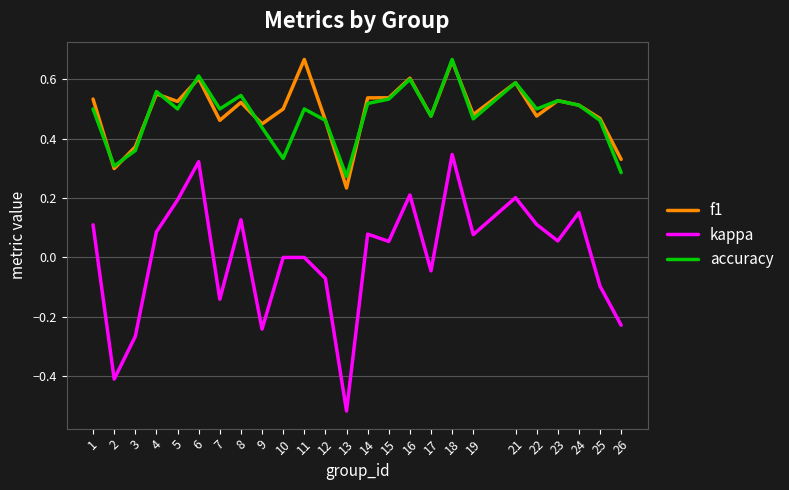

What are all the series names shown in the legend?

f1, kappa, accuracy